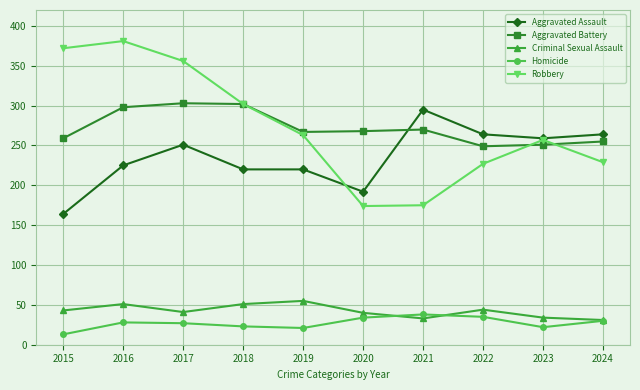

Does the chart display data point markers on the line(s)?

Yes